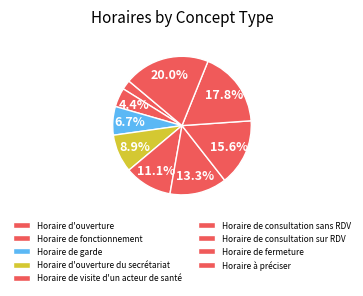

How many segments does this pie chart have?

9